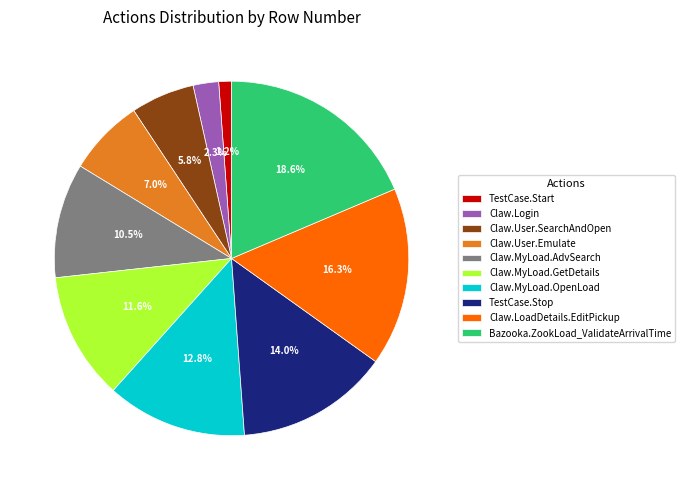

To the nearest percent, what percentage of the pie is TestCase.Start?

1%